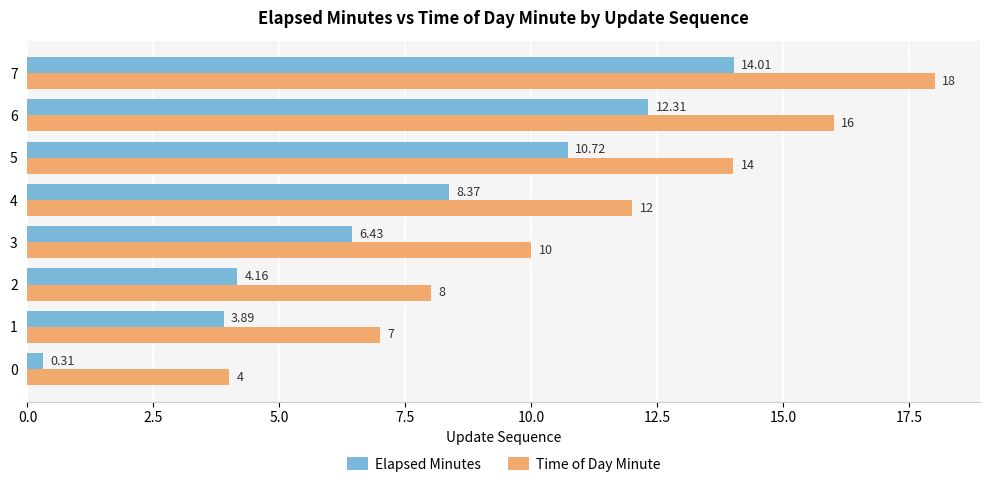

What are all the series names shown in the legend?

Elapsed Minutes, Time of Day Minute